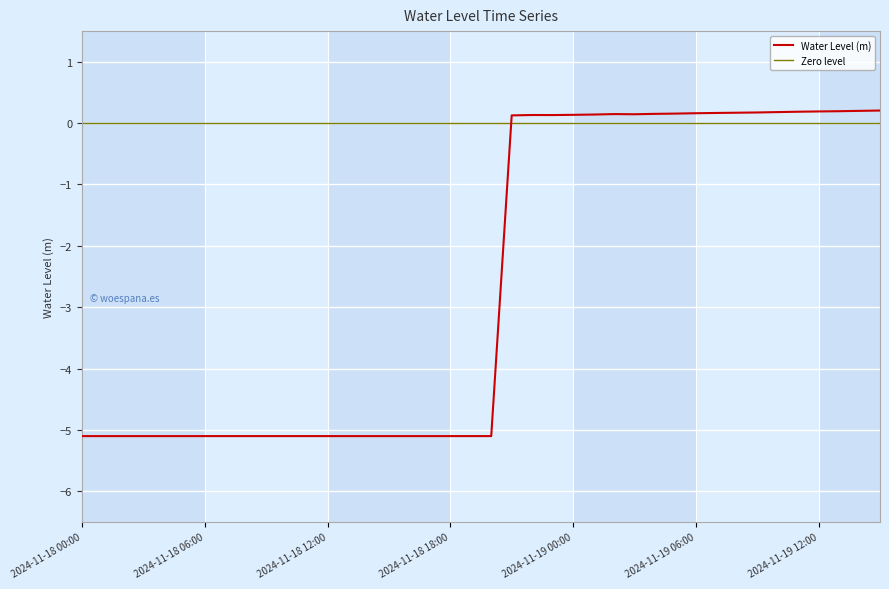

What is the label of the 38th point from the left?

2024-11-19 13:00